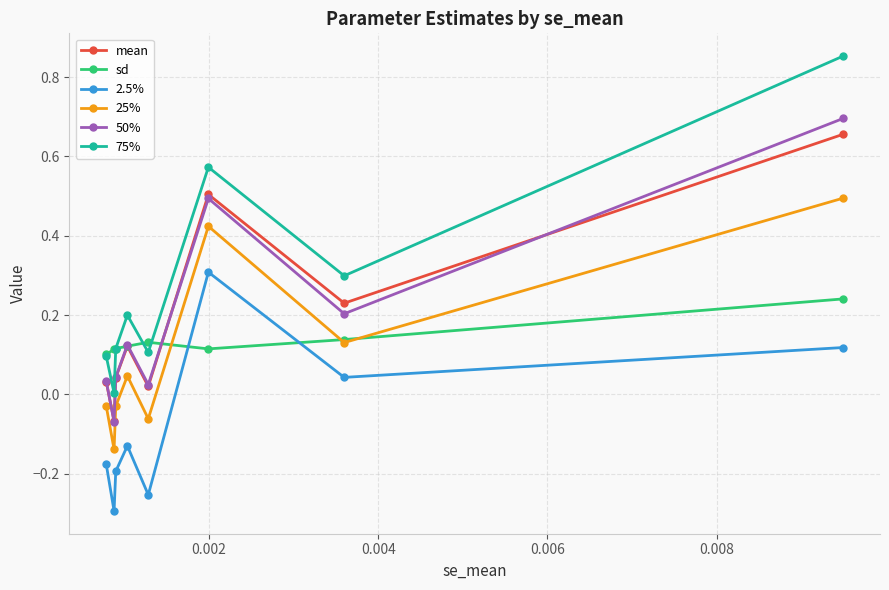

Which series has the widest spread of values?

75%